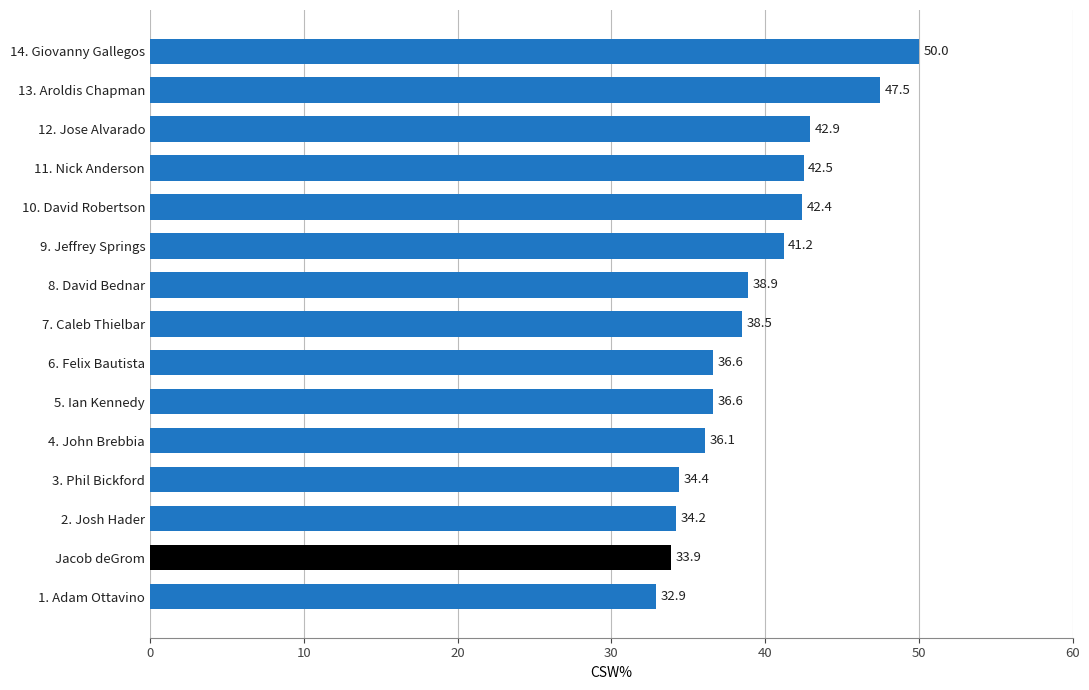

Where is the data nearest to the value 41?

9. Jeffrey Springs